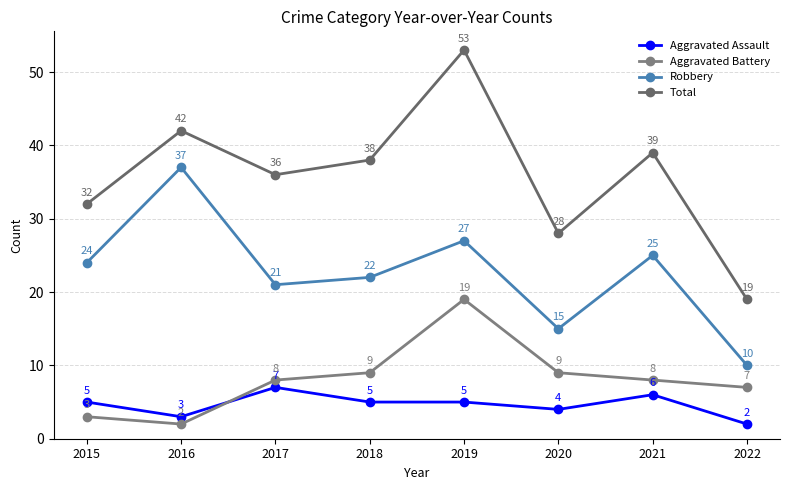

What is the value of the Robbery point at the 5th from the left?

27